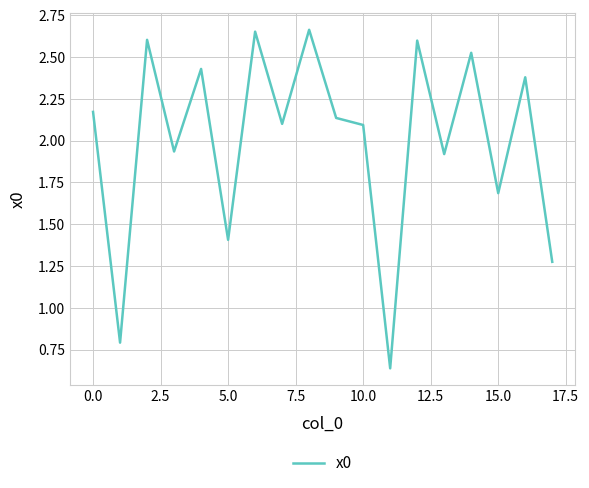

What is the difference between the maximum and minimum values?

2.0